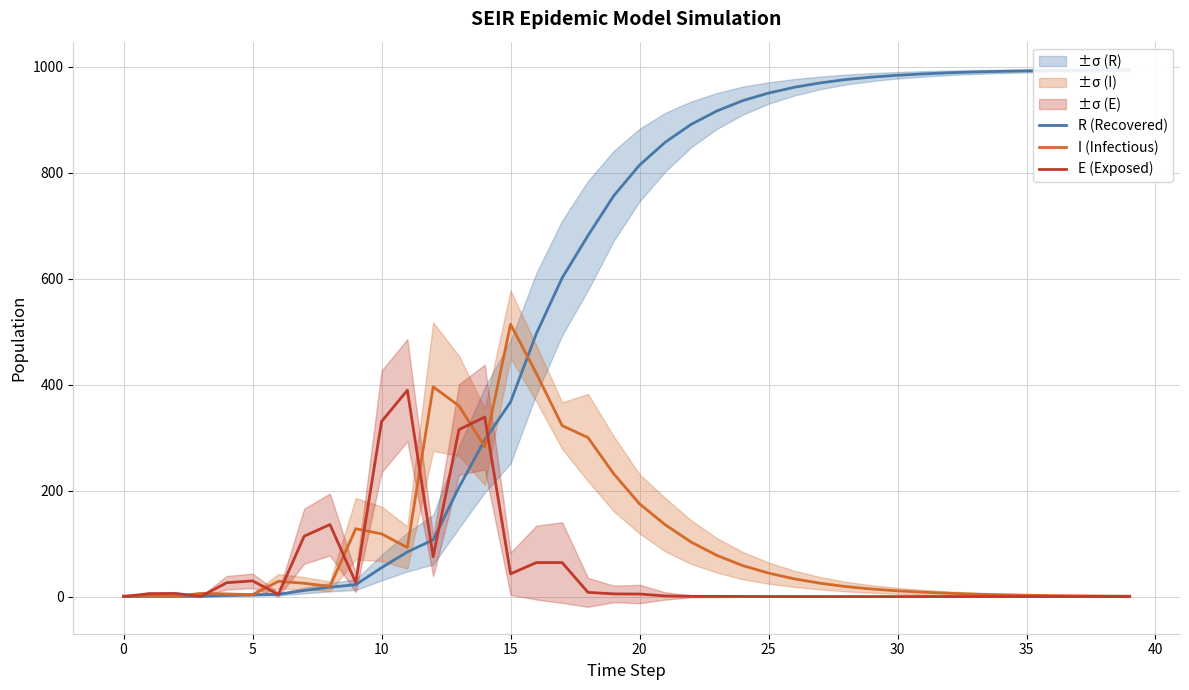

The E (Exposed) series shows 0.0 at 35. True or false?

True